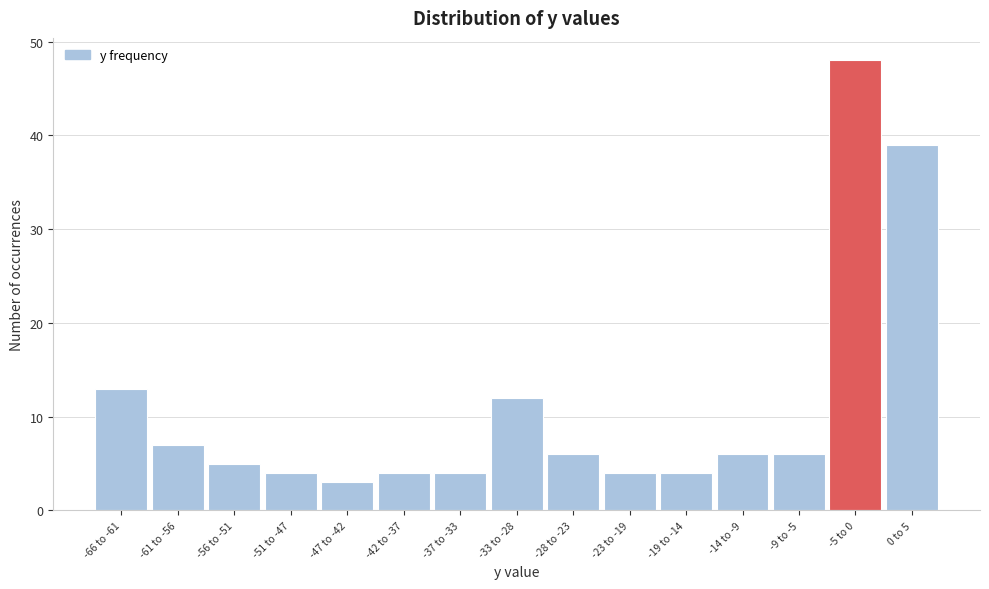

Reading right to left, transcribe all the data shown in this chart.

39	48	6	6	4	4	6	12	4	4	3	4	5	7	13